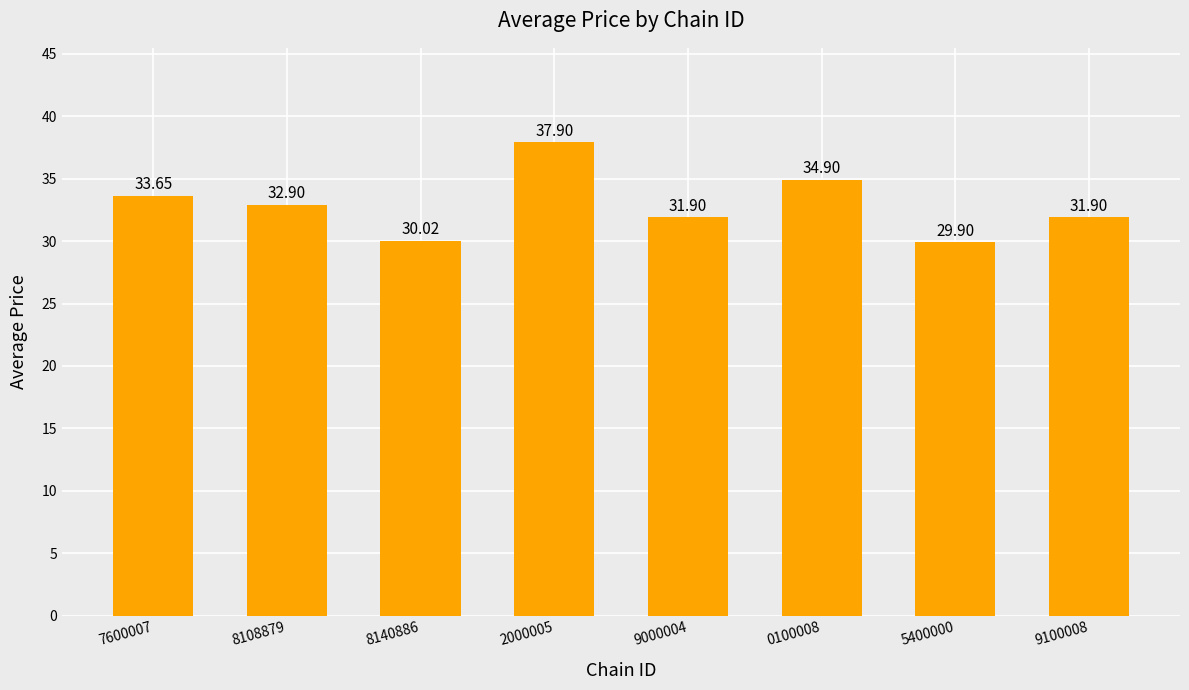

Are the bars grouped side by side (vs. stacked)?

No